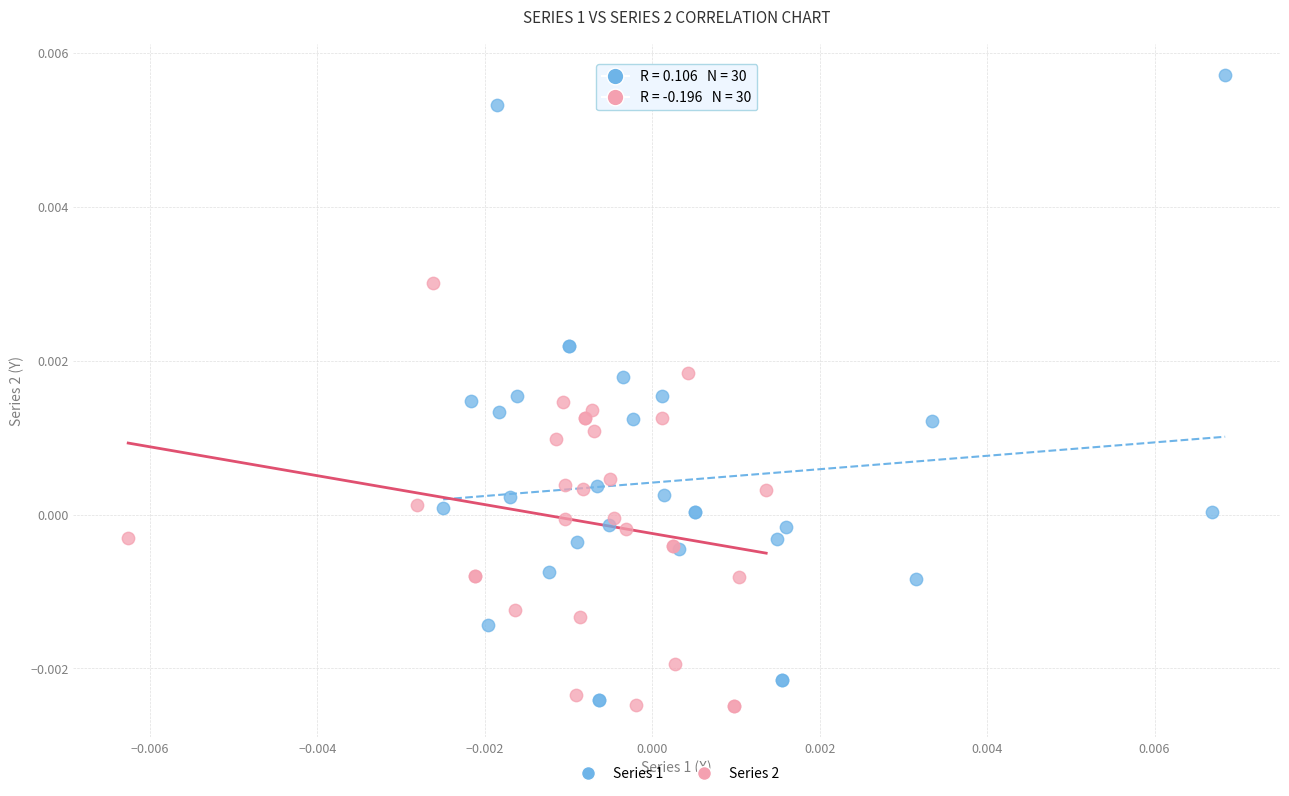

Which series contains the highest Y value?

Series 1